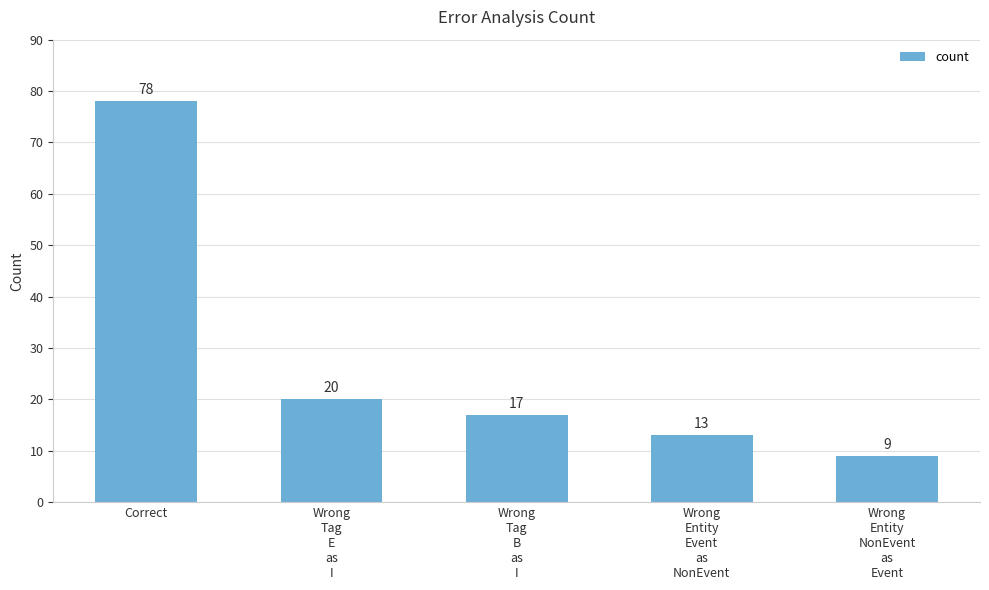

What is the label of the 3rd bar from the right?

Wrong
Tag
B
as
I